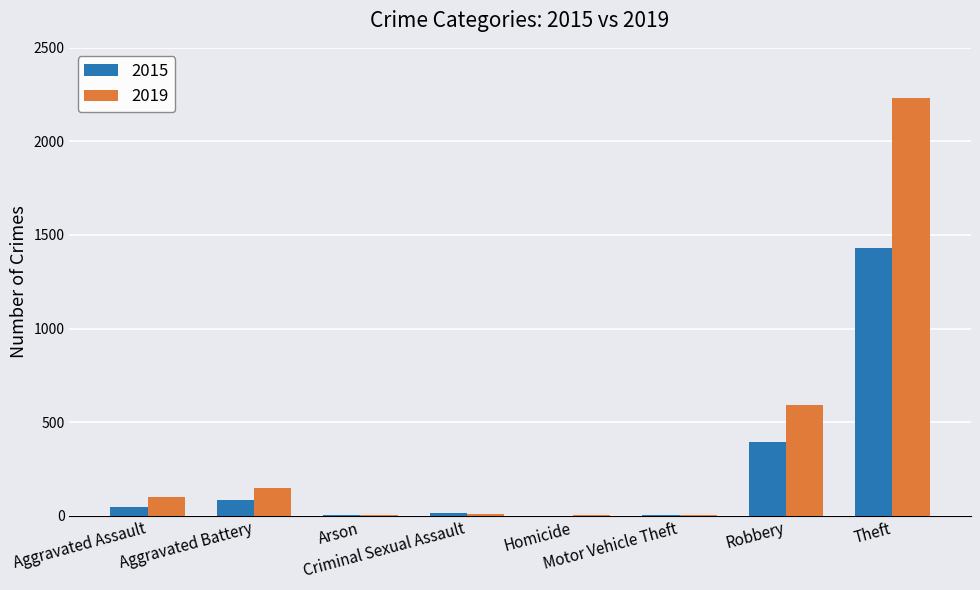

What is the highest value of the 2019 series?

2230